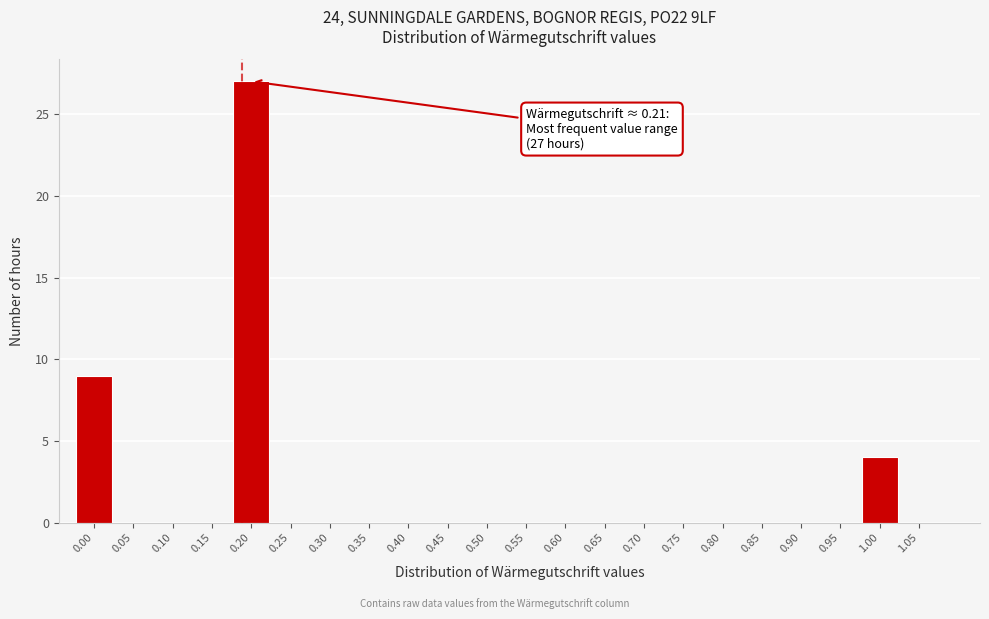

Reading right to left, what are all the values shown in this chart?

1.05=0	1.00=4	0.95=0	0.90=0	0.85=0	0.80=0	0.75=0	0.70=0	0.65=0	0.60=0	0.55=0	0.50=0	0.45=0	0.40=0	0.35=0	0.30=0	0.25=0	0.20=27	0.15=0	0.10=0	0.05=0	0.00=9